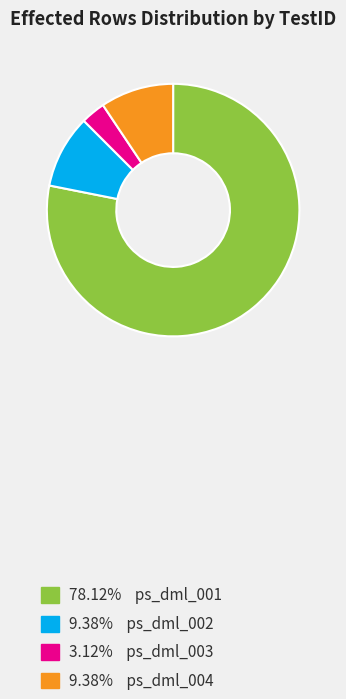

Does any single category account for the majority?

Yes